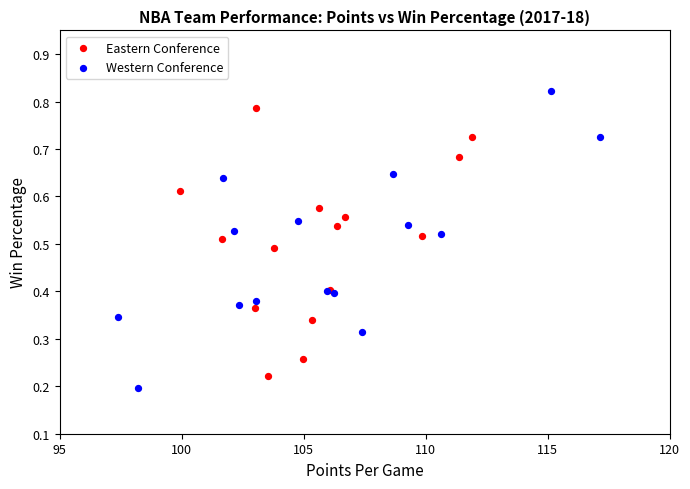

What are all the series names shown in the legend?

Eastern Conference, Western Conference